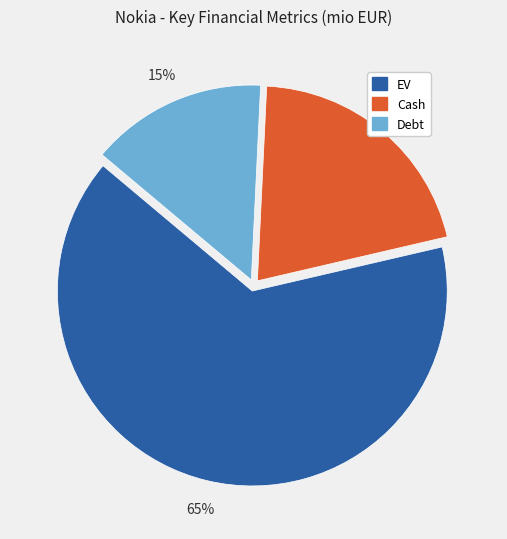

Between Debt and Cash, which is larger?

Cash